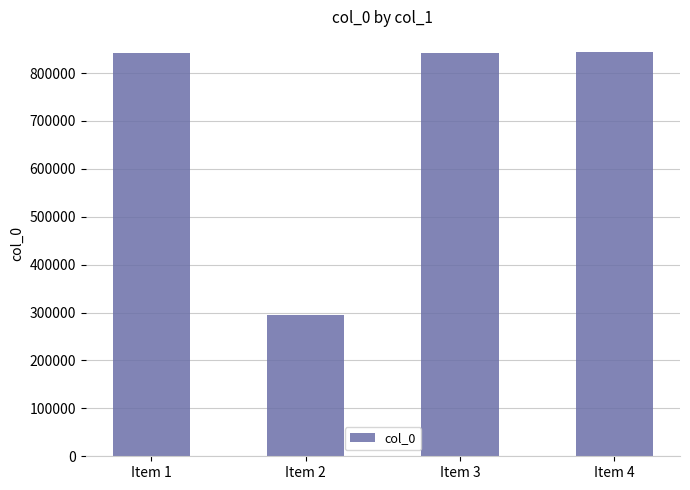

Does the chart contain any negative values?

No